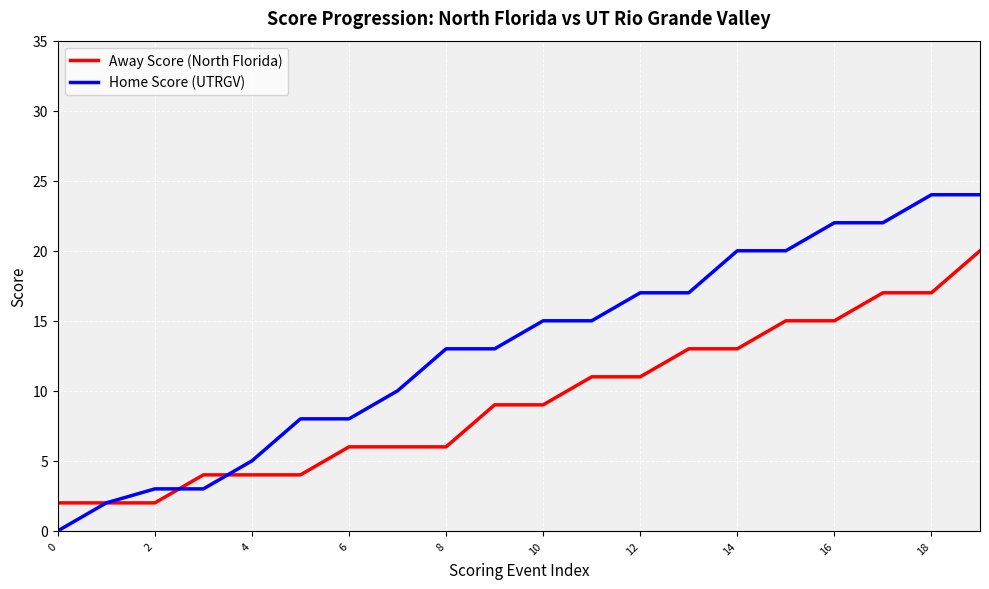

Which series has the largest range (max minus min)?

Home Score (UTRGV)